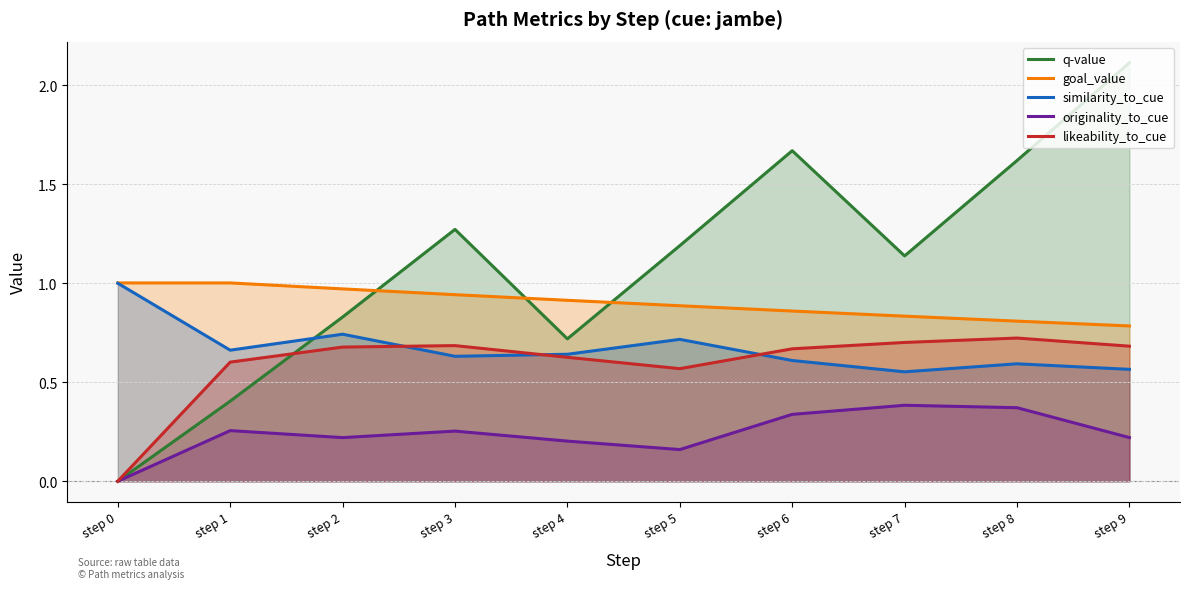

Where is the first local minimum for originality_to_cue?

step 2